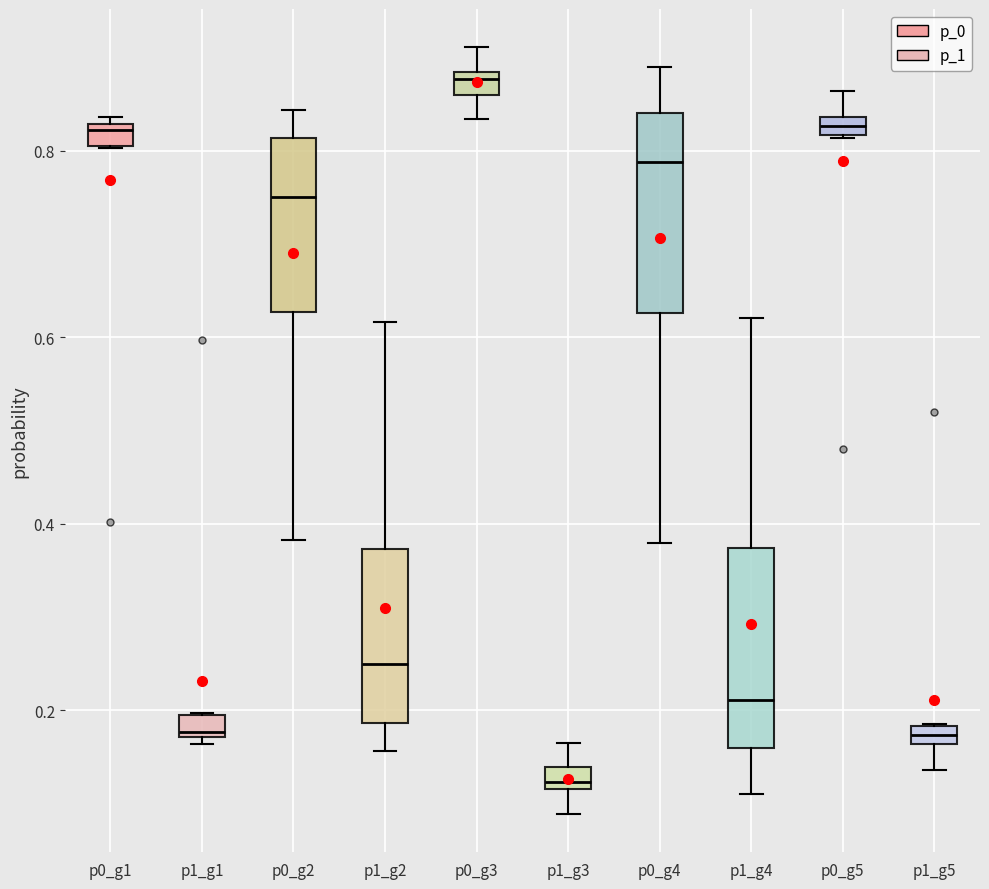

Which box's median line is the highest?

p0_g3